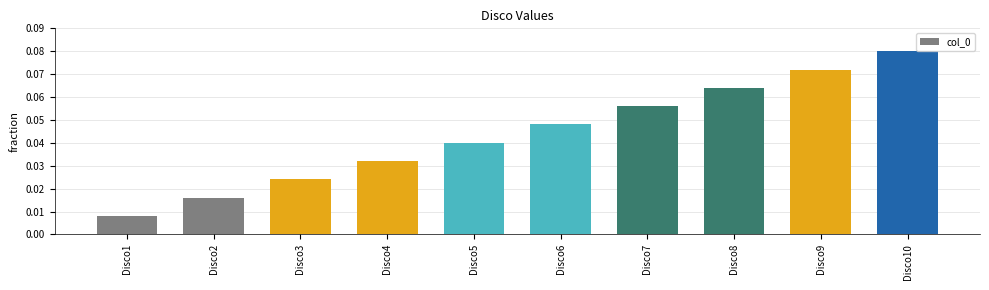

Which label corresponds to the smallest value in the chart?

Disco1